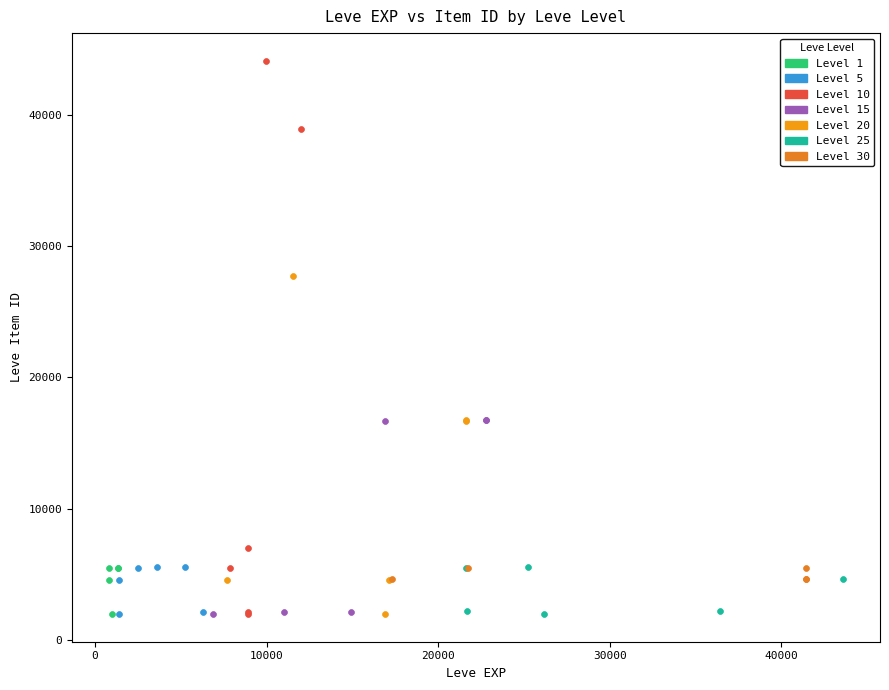

Which series reaches the maximum Y coordinate?

Level 10